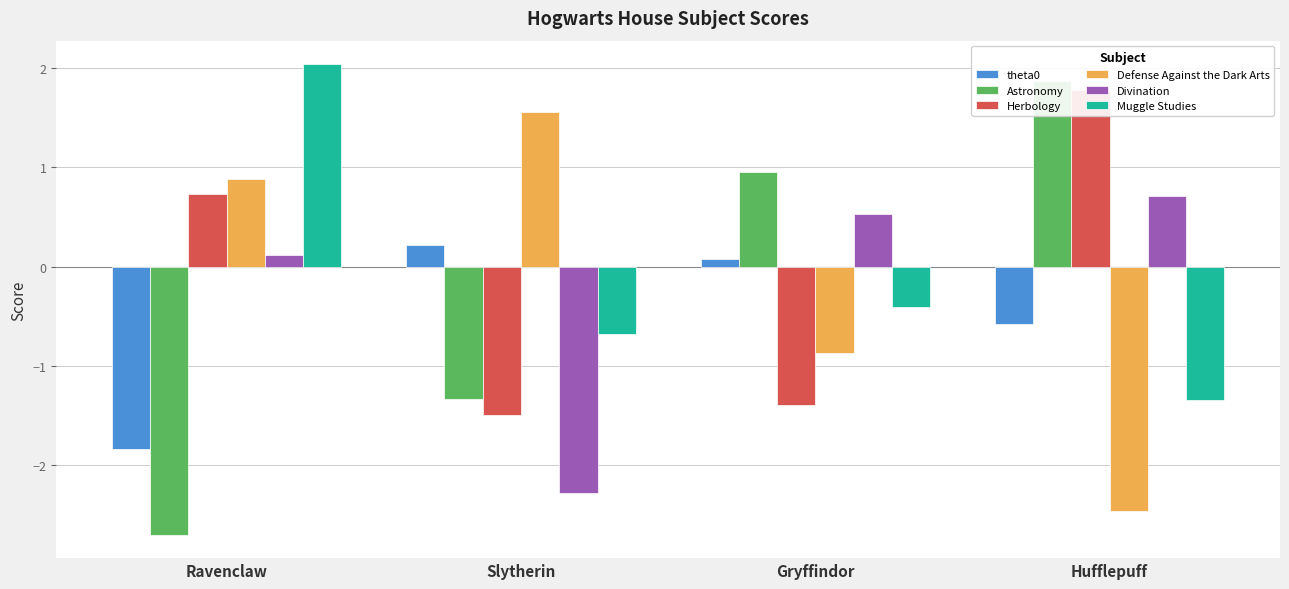

Reading left to right, extract all data points from this chart.

theta0: -1.8	0.2	0.1	-0.6
Astronomy: -2.7	-1.3	1.0	1.9
Herbology: 0.7	-1.5	-1.4	1.8
Defense Against the Dark Arts: 0.9	1.6	-0.9	-2.5
Divination: 0.1	-2.3	0.5	0.7
Muggle Studies: 2.0	-0.7	-0.4	-1.3